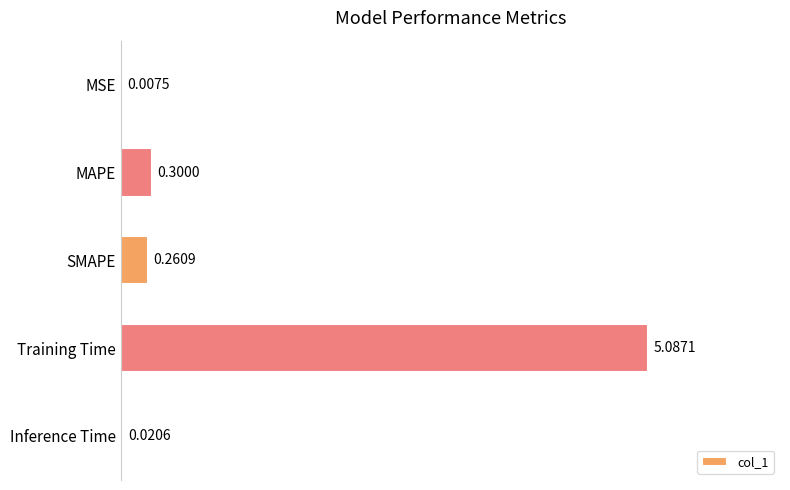

What is the sum of all values?

5.7